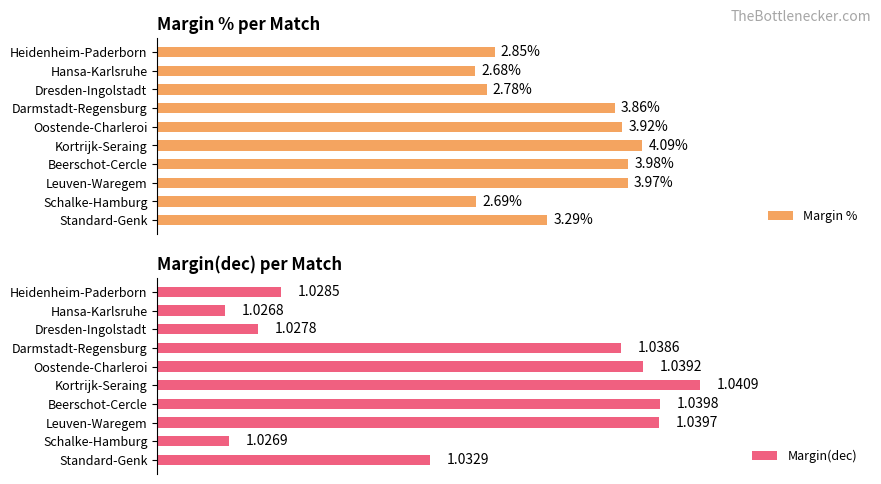

Rank the categories by Margin(dec) value from lowest to highest.

Hansa-Karlsruhe, Schalke-Hamburg, Dresden-Ingolstadt, Heidenheim-Paderborn, Standard-Genk, Darmstadt-Regensburg, Oostende-Charleroi, Leuven-Waregem, Beerschot-Cercle, Kortrijk-Seraing